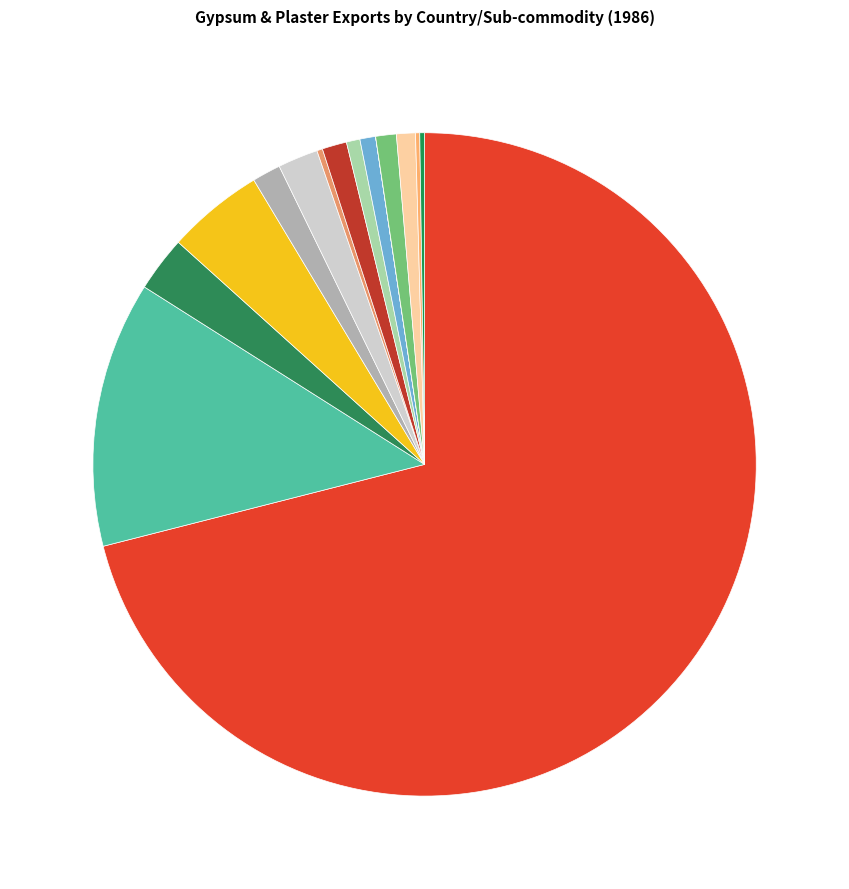

To the nearest percent, what is the average slice percentage?

7%